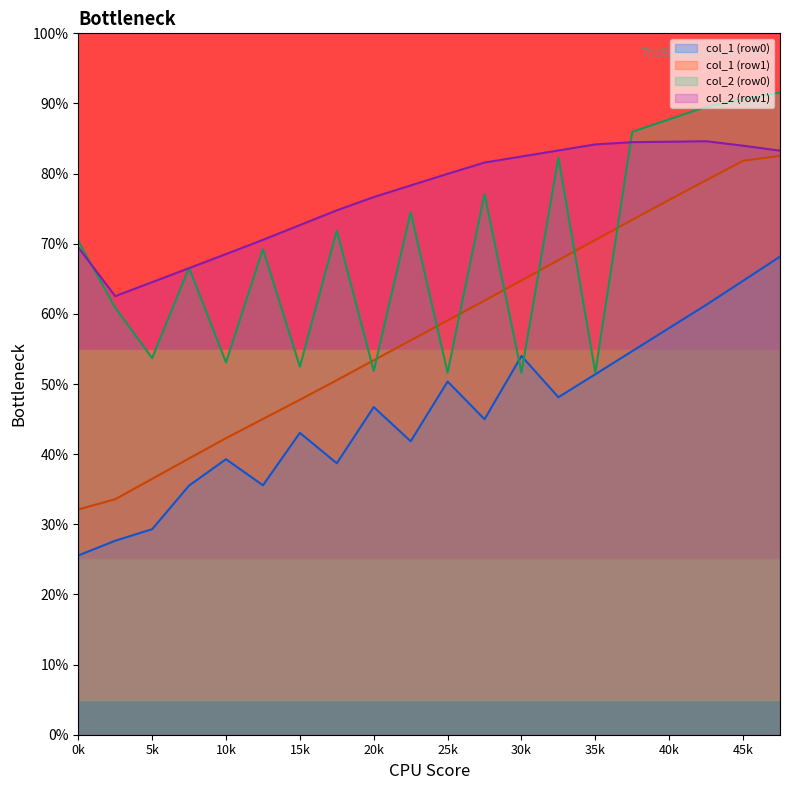

What is the difference between the highest and lowest values at 1?

50.5